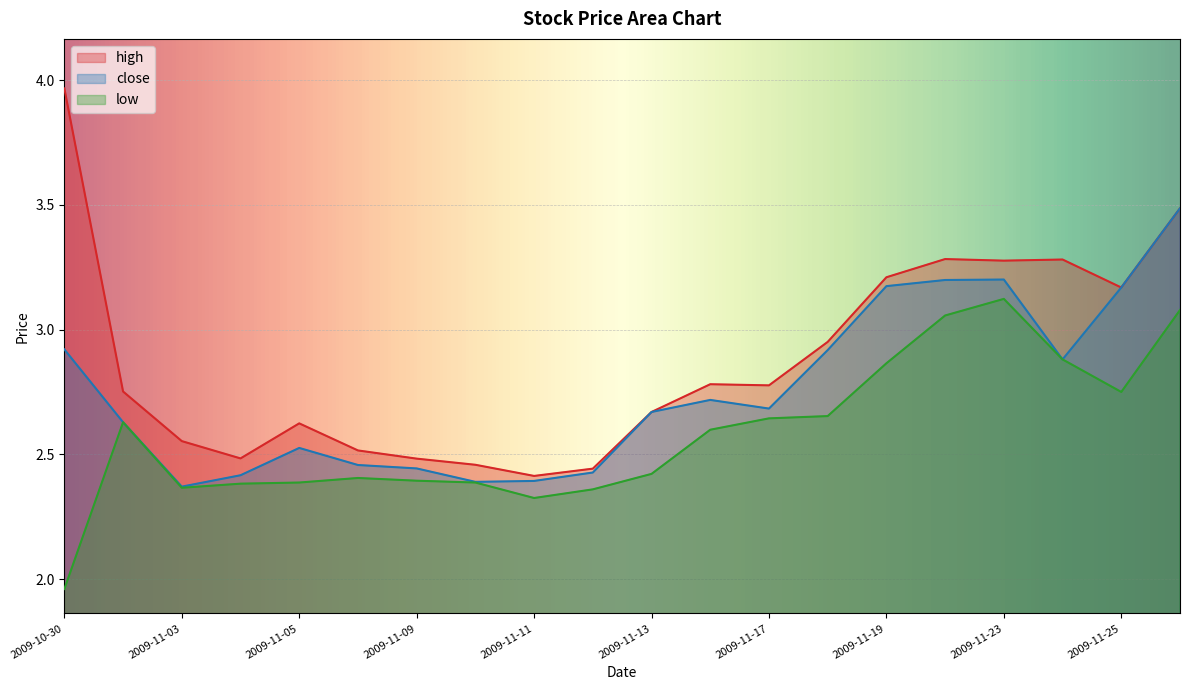

True or false: low and close intersect in this chart.

False